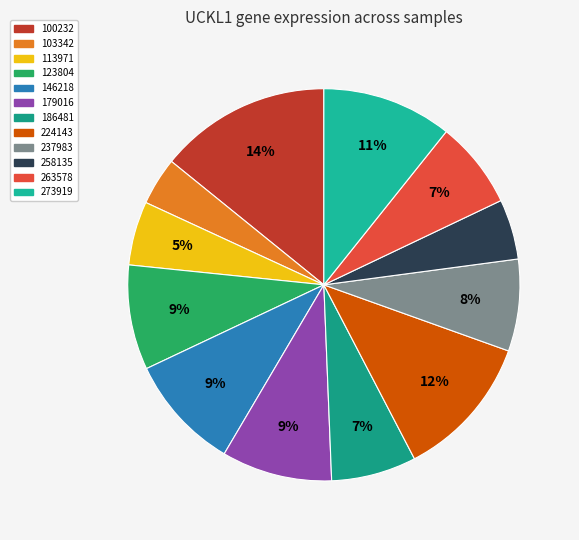

How many segments does this pie chart have?

12